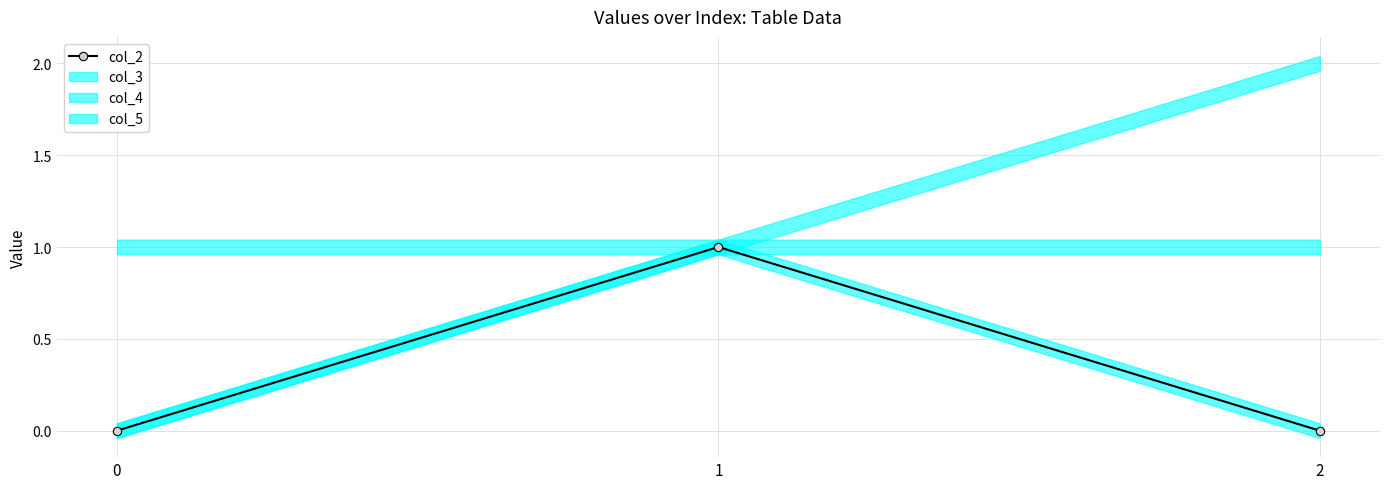

Reading right to left, what are all the values shown in this chart?

2=0	1=1	0=0